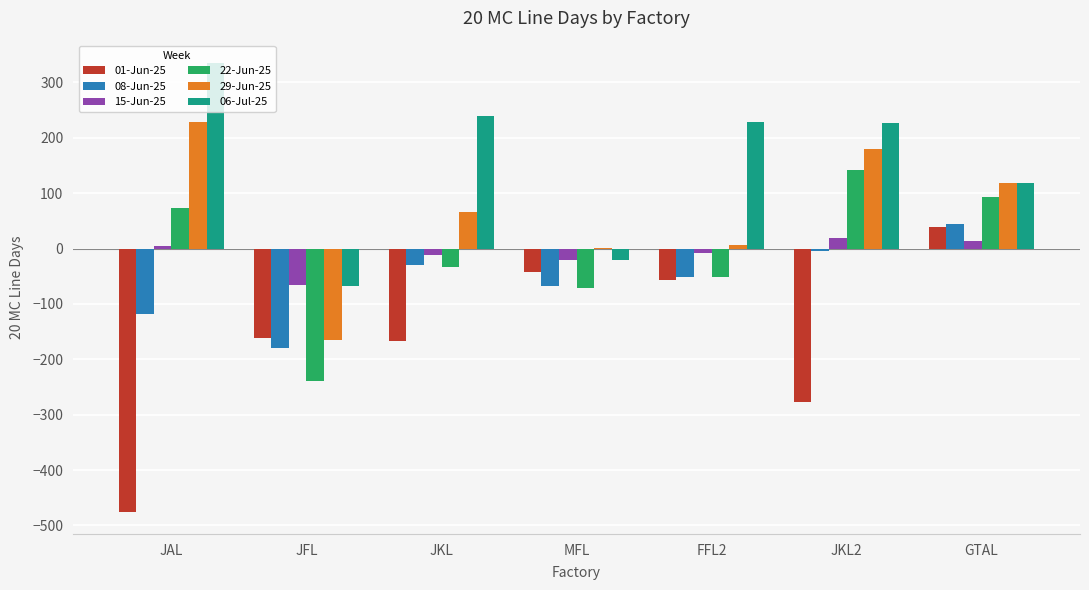

What is the greatest value displayed?

335